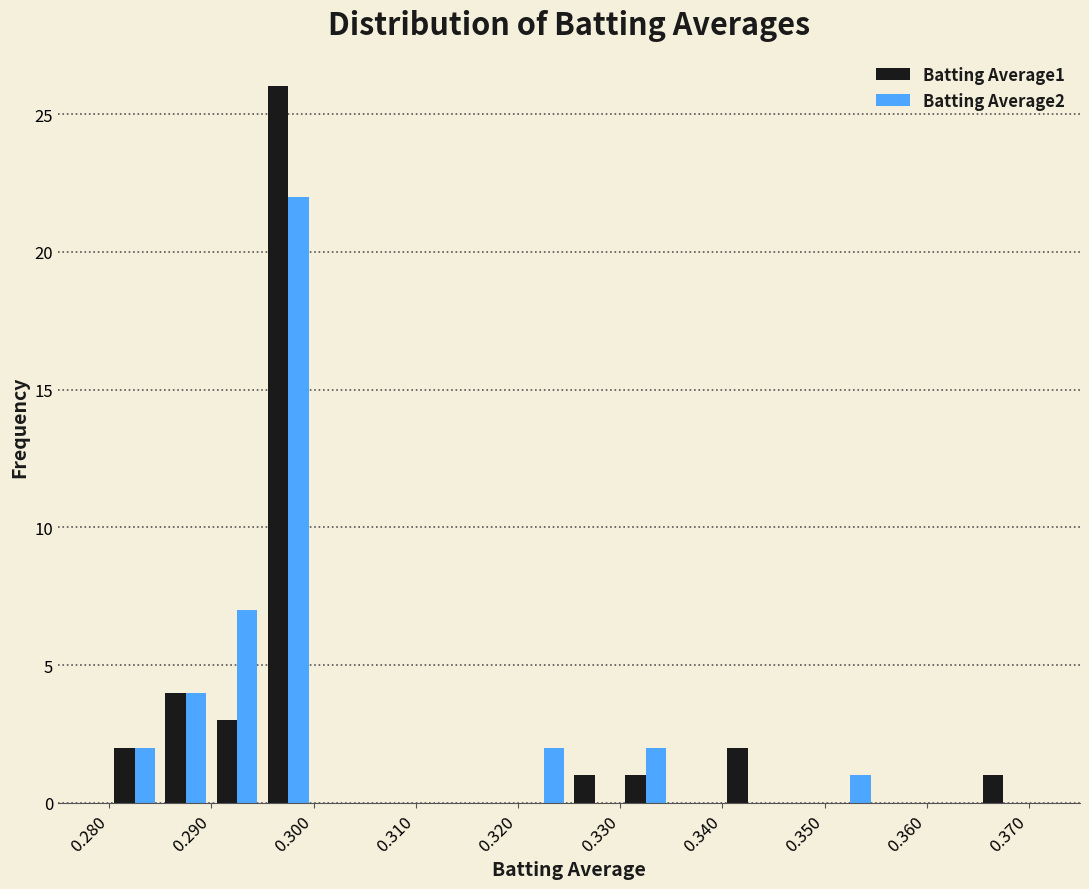

In the Batting Average1 series, which range on the x-axis has the tallest bar?

0.295 to 0.300